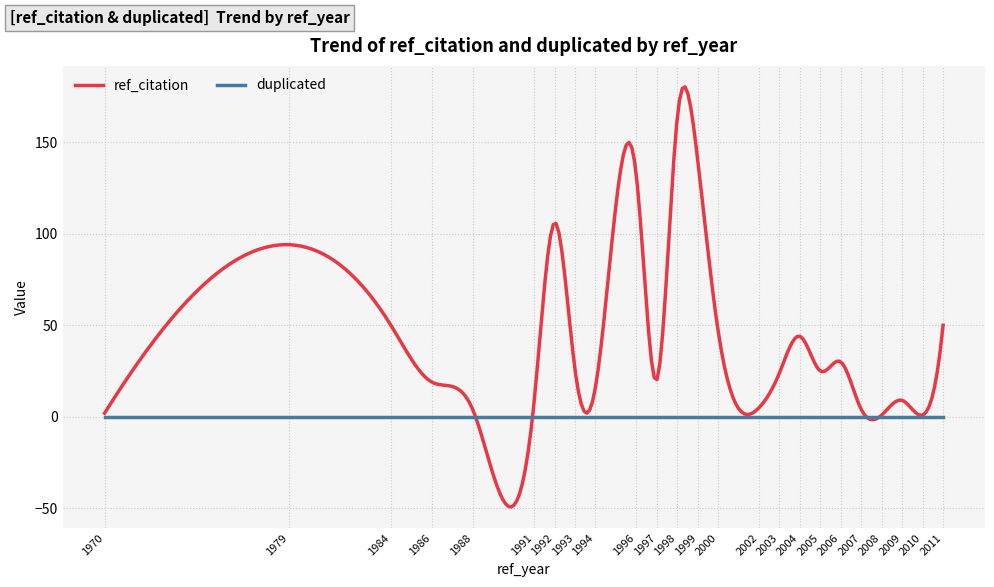

Which series has the largest total across all categories?

ref_citation